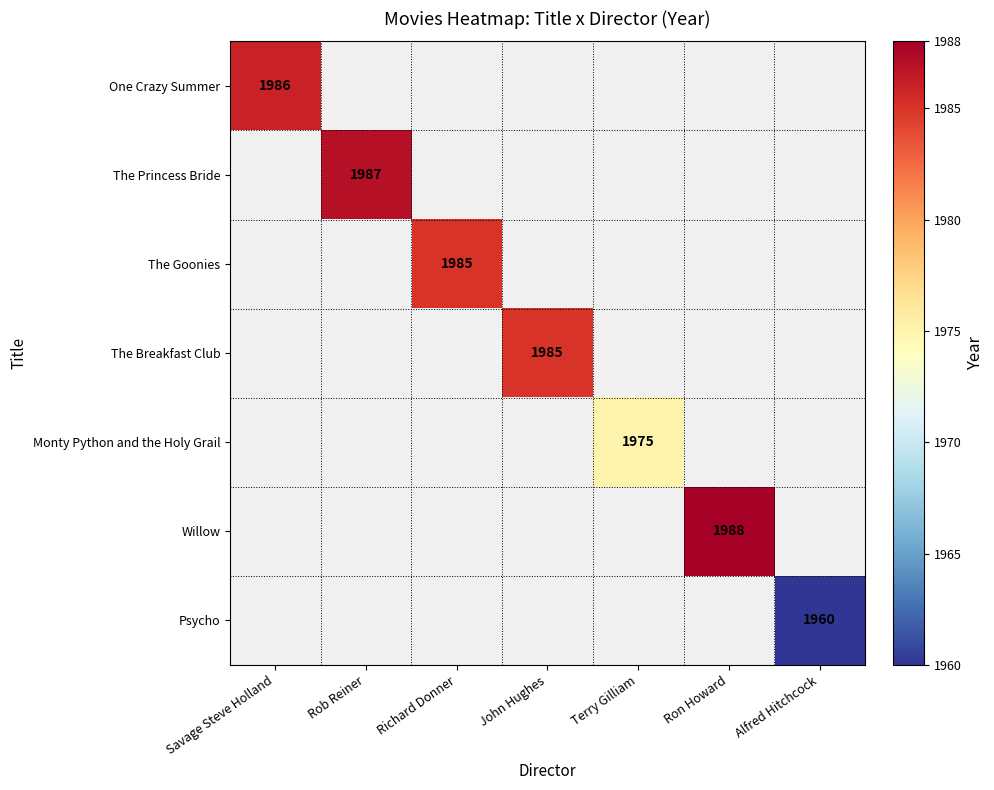

What is the maximum value shown in the chart?

1988.0